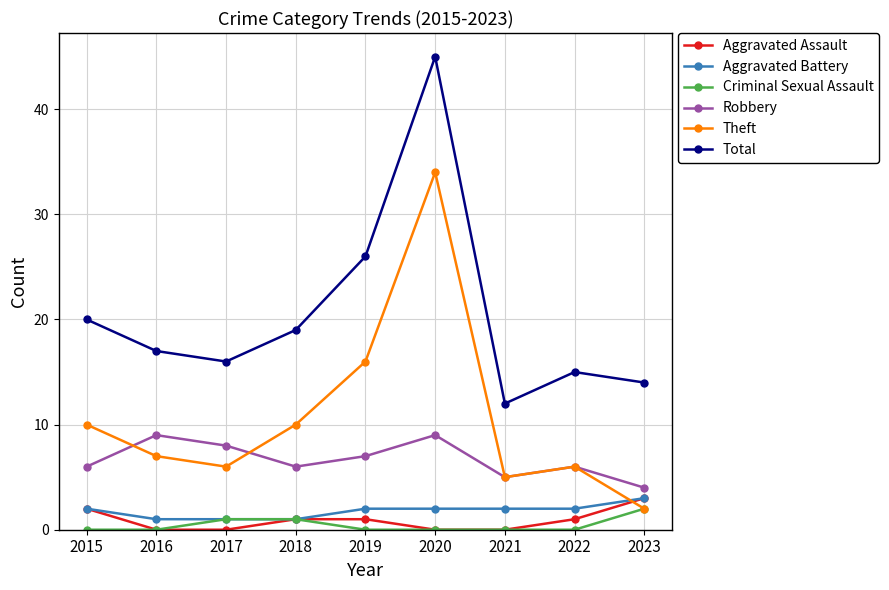

How many distinct data groups are displayed?

6